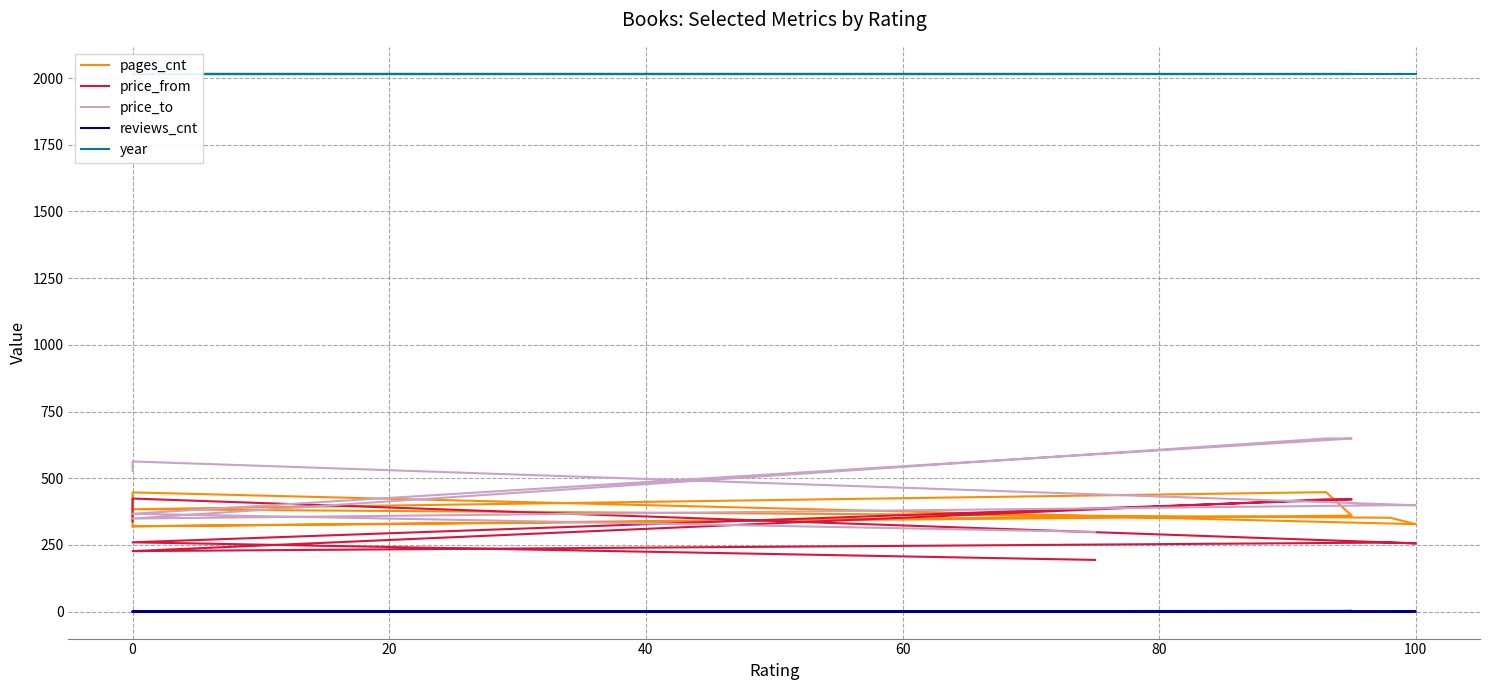

What is the difference between the highest and lowest values at 0?

2016